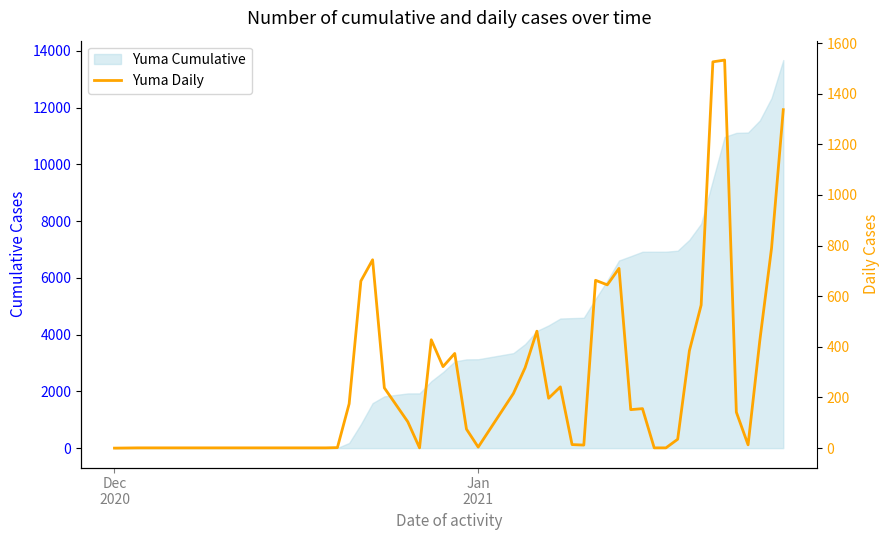

What is the difference between the maximum and minimum values?

1533